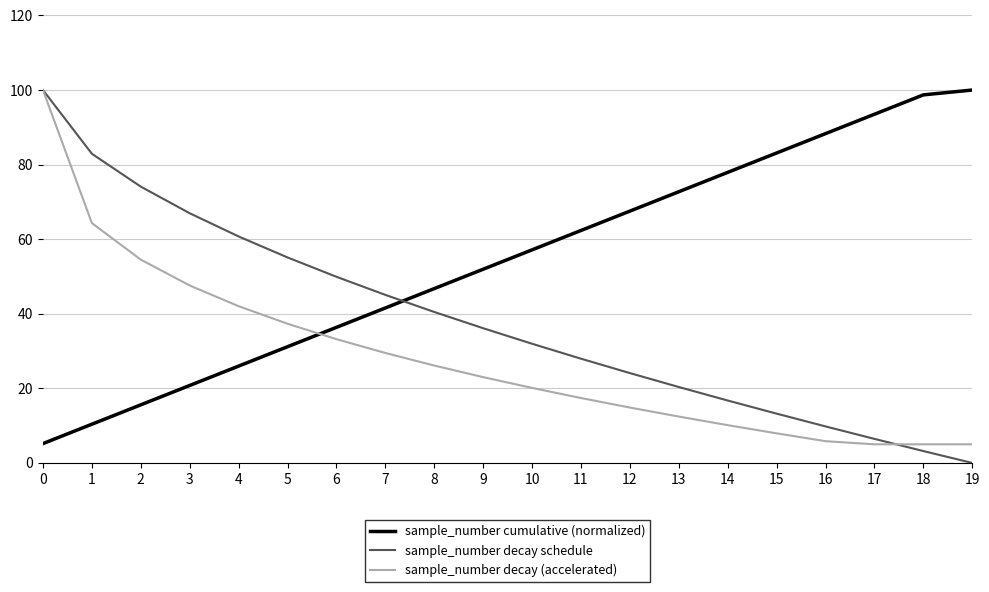

Rank the series by their average value, from lowest to highest.

sample_number decay (accelerated), sample_number decay schedule, sample_number cumulative (normalized)